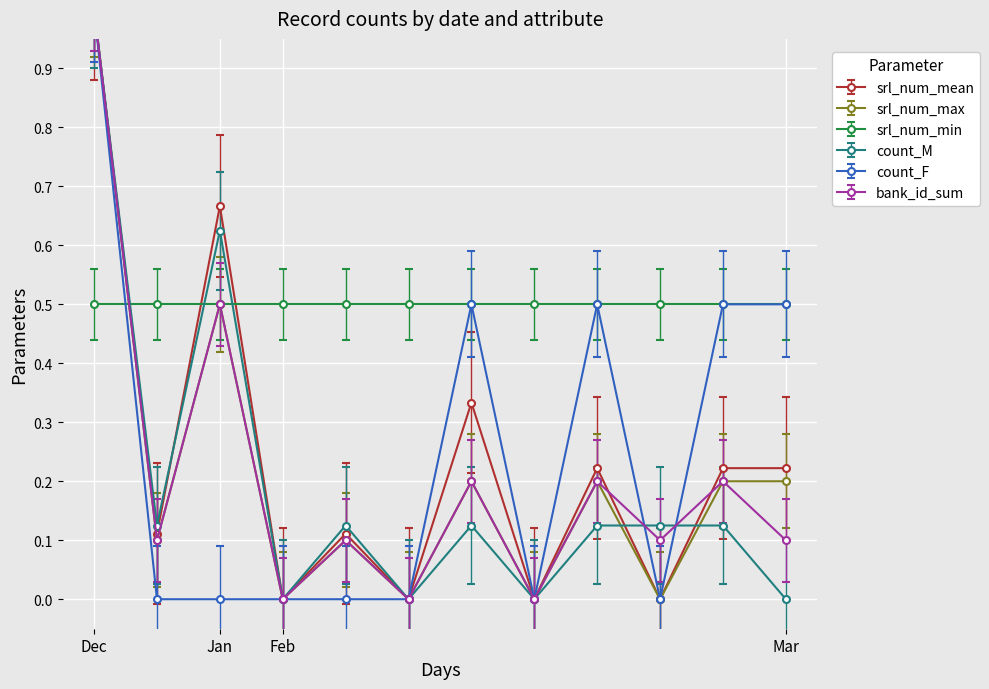

How many values in the count_M series exceed 0?

8